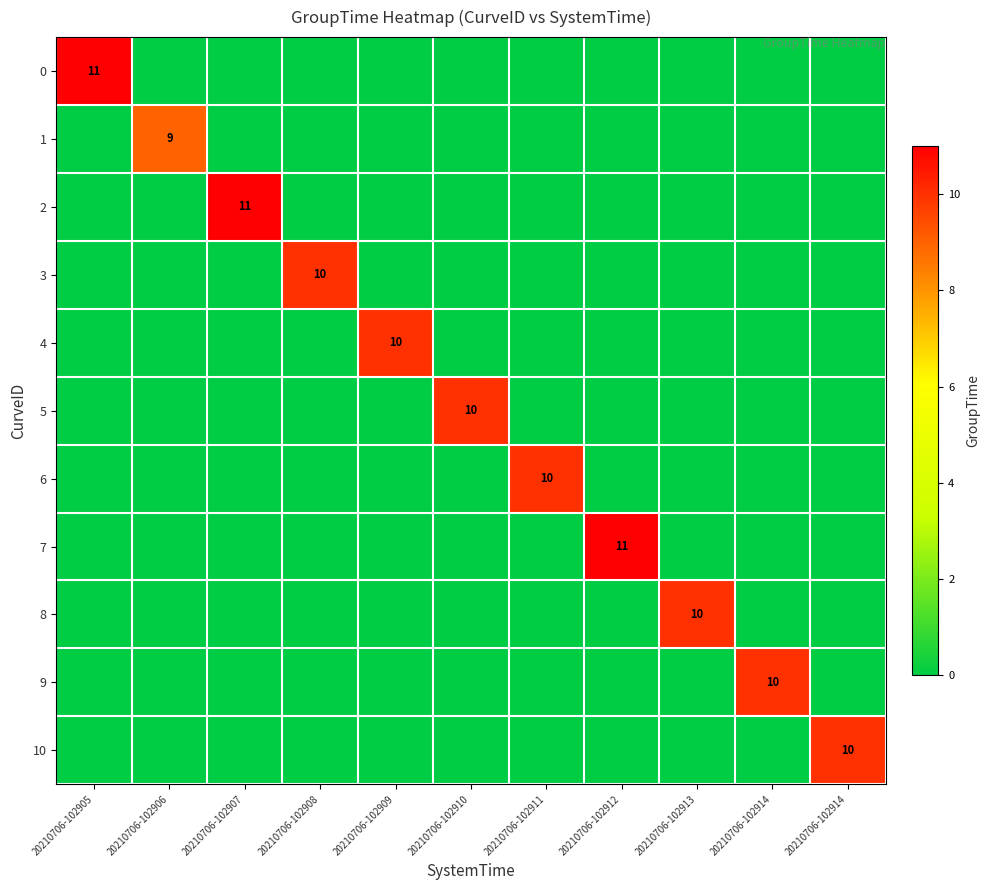

What is the difference between the maximum and second lowest values in the 0 series?

11